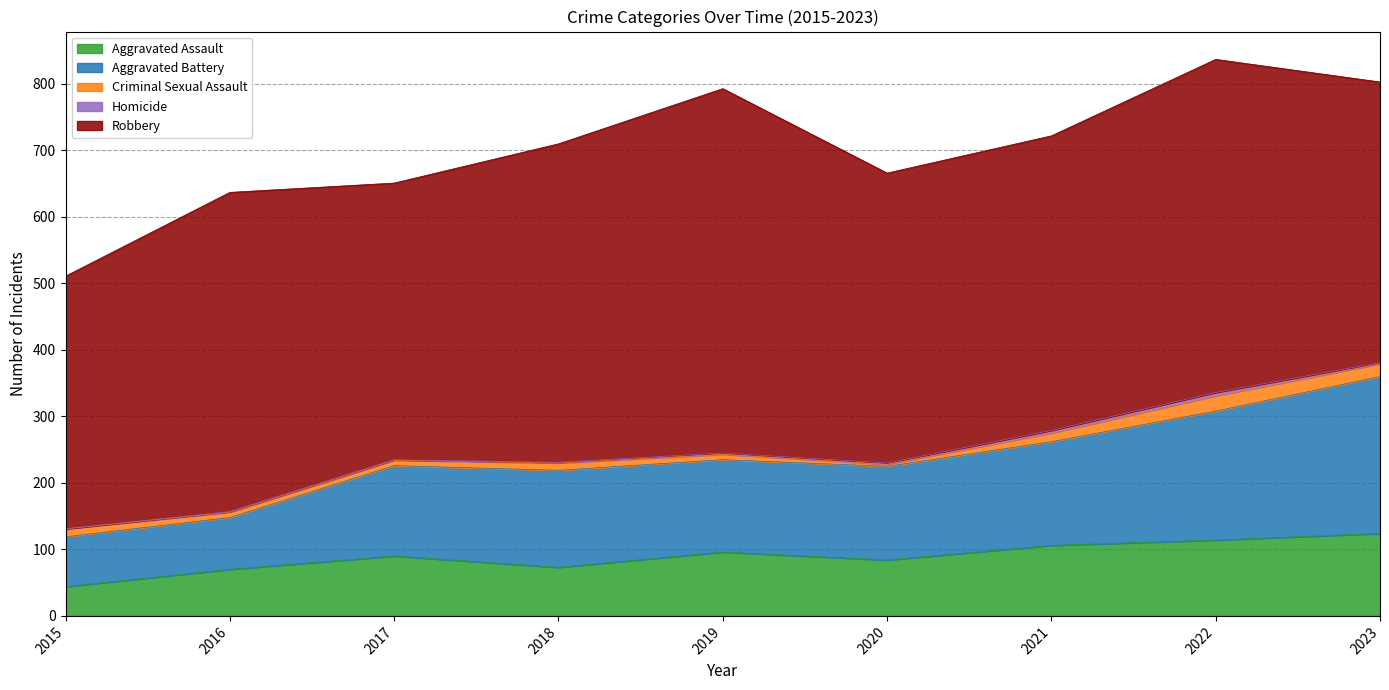

Which category has the lowest value in the Aggravated Assault series?

2015